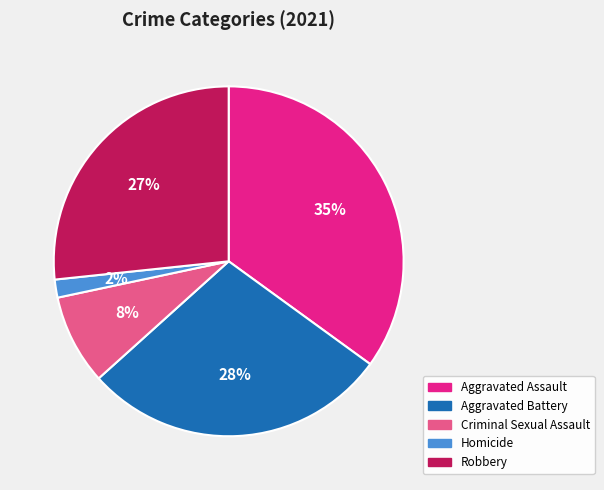

The Homicide slice represents 2% of the pie. True or false?

True